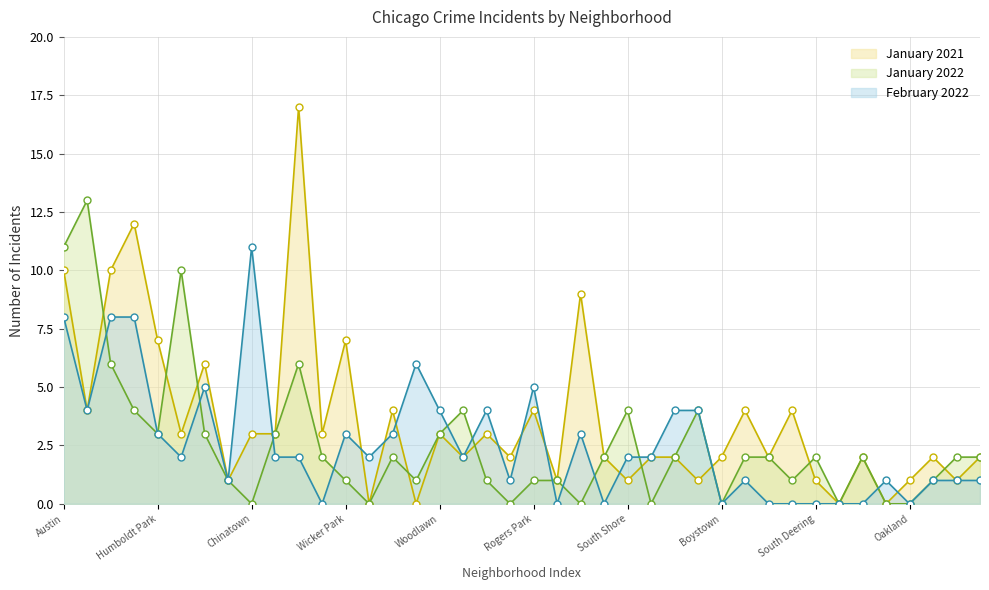

What is the highest value of the February 2022 series?

11